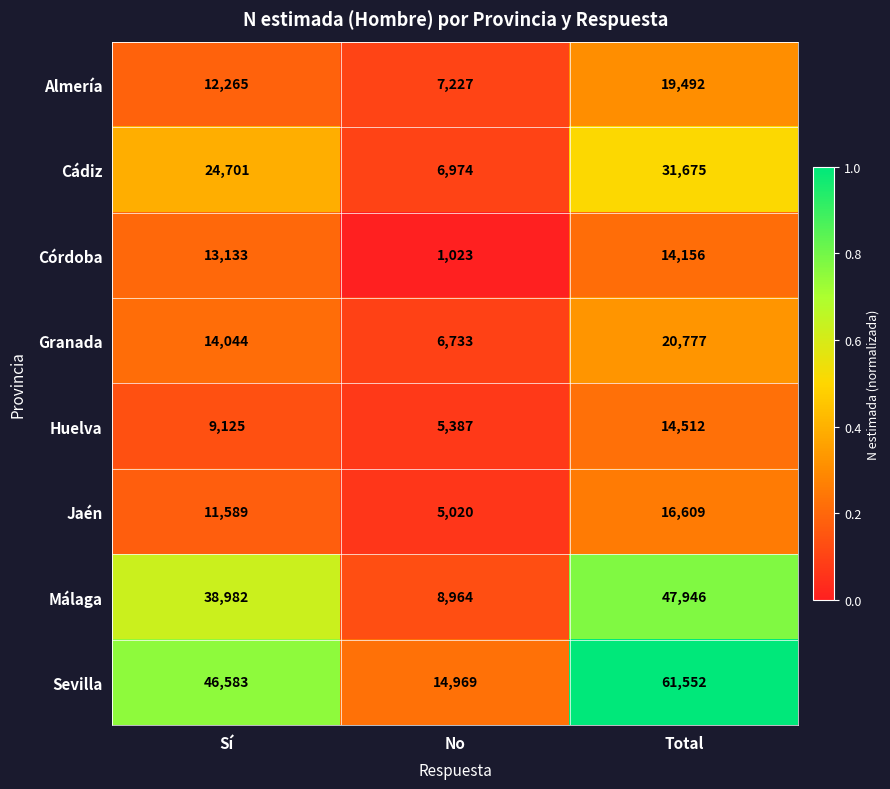

Read the Granada value at Sí.

14044